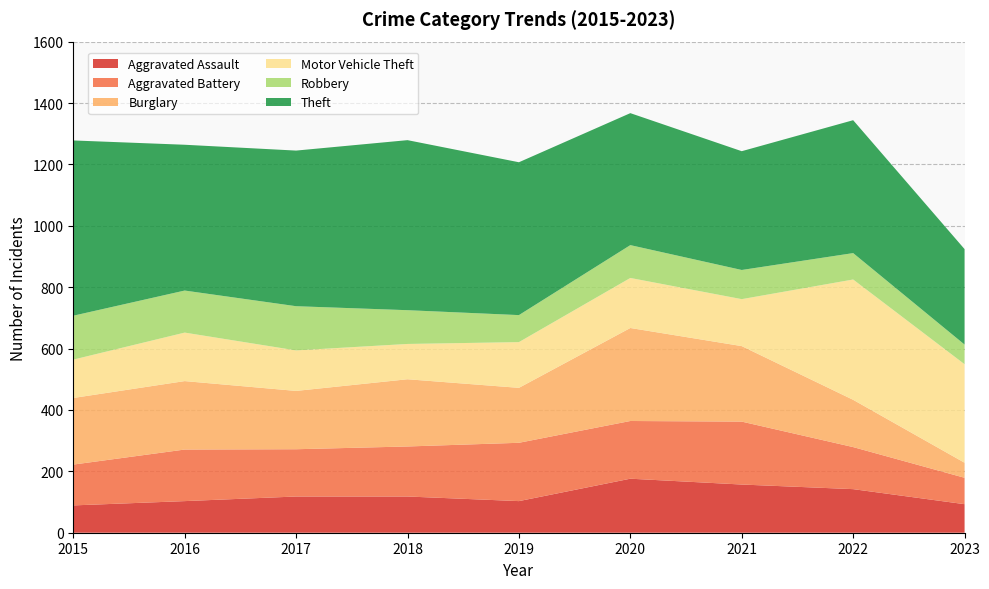

Reading right to left, list all the values displayed in this chart.

Aggravated Assault: 93	142	157	176	103	118	118	103	89
Aggravated Battery: 86	137	205	188	190	163	154	168	133
Burglary: 49	154	246	303	179	219	190	223	217
Motor Vehicle Theft: 321	392	153	163	149	115	132	158	125
Robbery: 64	86	95	107	88	110	144	137	143
Theft: 311	433	387	430	498	554	507	475	571